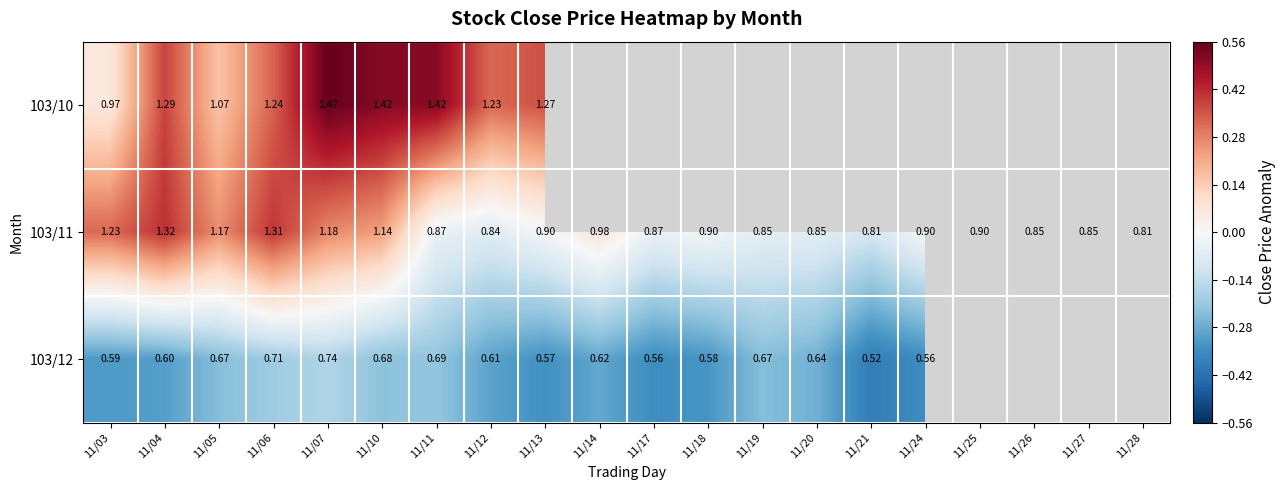

Is the value of 103/12 at 11/20 greater than the value of 103/10 at 11/03?

No